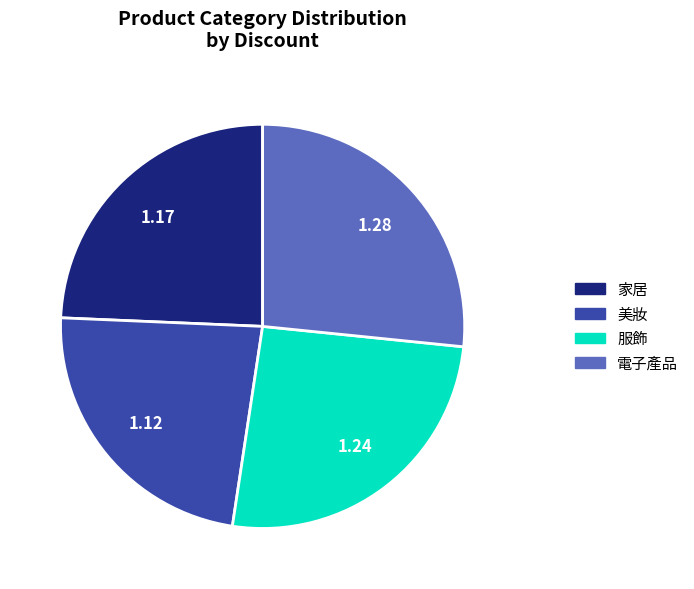

Rank the categories by value from lowest to highest.

美妝, 家居, 服飾, 電子產品